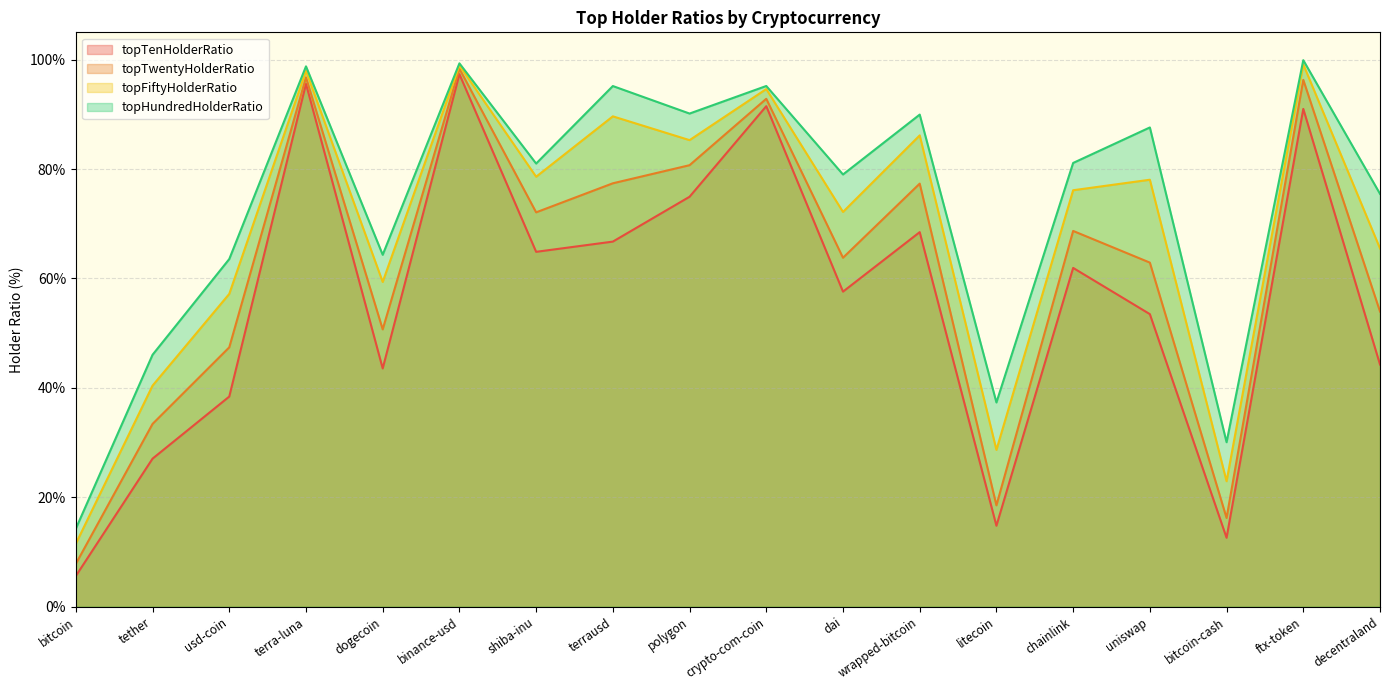

At which label does topTenHolderRatio first exceed 61?

terra-luna